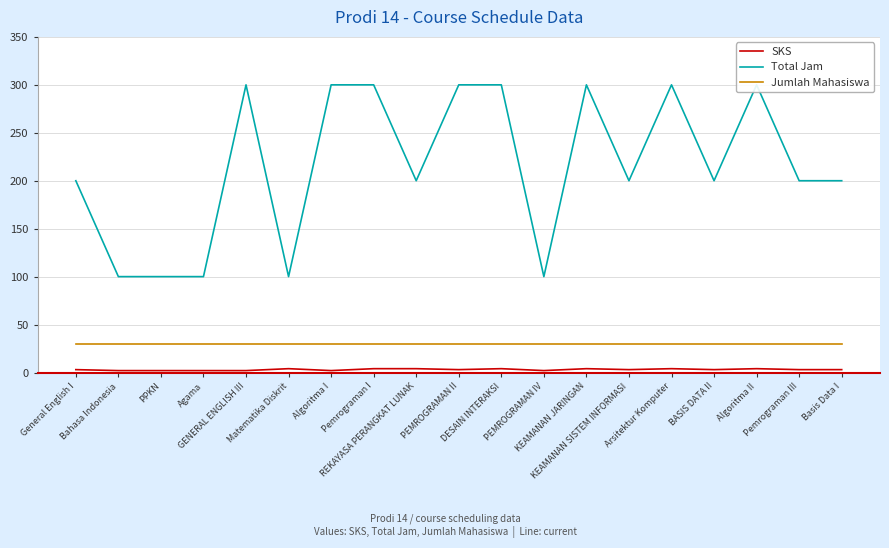

What is the value of the Jumlah Mahasiswa point at the 18th from the left?

30